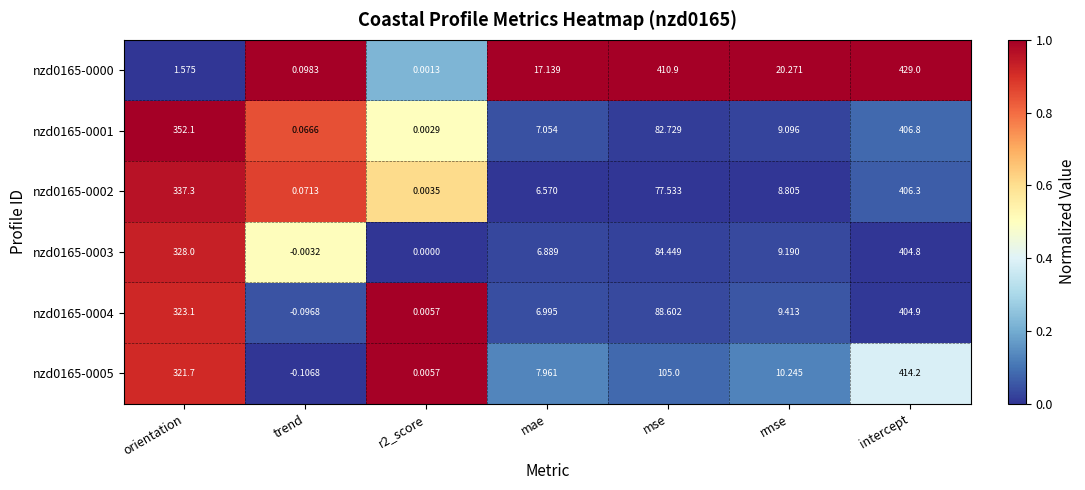

Where is nzd0165-0002 nearest to the value 203?

mse